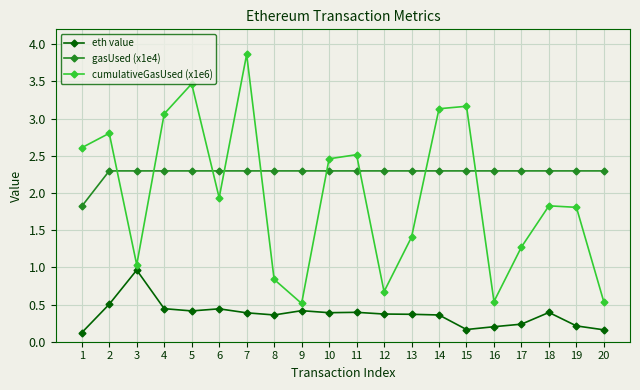

Is it true that cumulativeGasUsed (x1e6) equals 5.6 at 15?

False